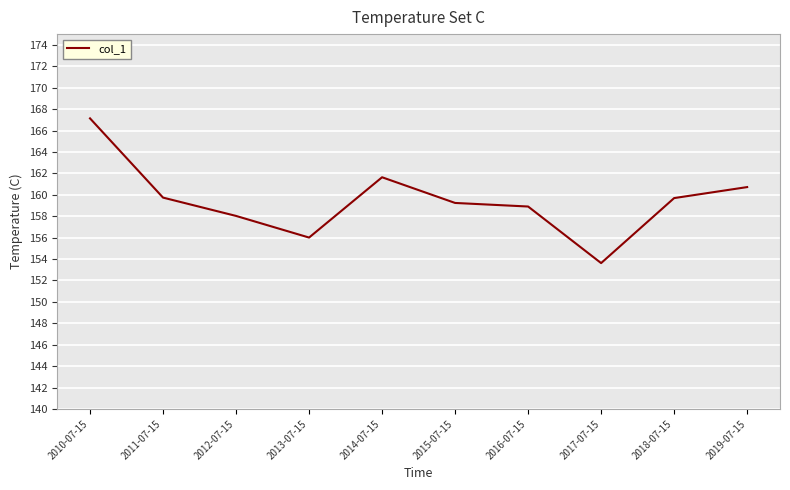

Between 2012-07-15 and 2017-07-15, which is larger?

2012-07-15